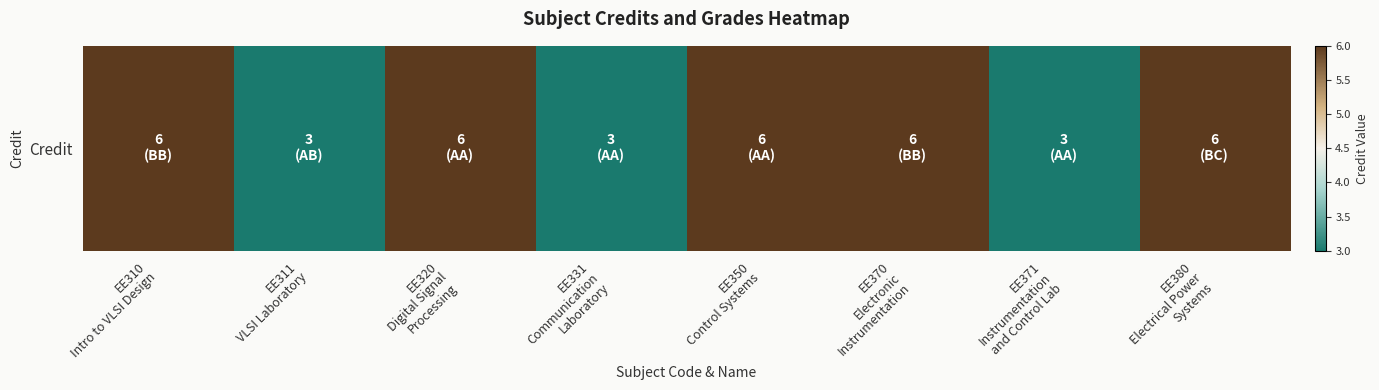

List the labels in order of value, smallest first.

EE311
VLSI Laboratory, EE331
Communication
Laboratory, EE371
Instrumentation
and Control Lab, EE310
Intro to VLSI Design, EE320
Digital Signal
Processing, EE350
Control Systems, EE370
Electronic
Instrumentation, EE380
Electrical Power
Systems